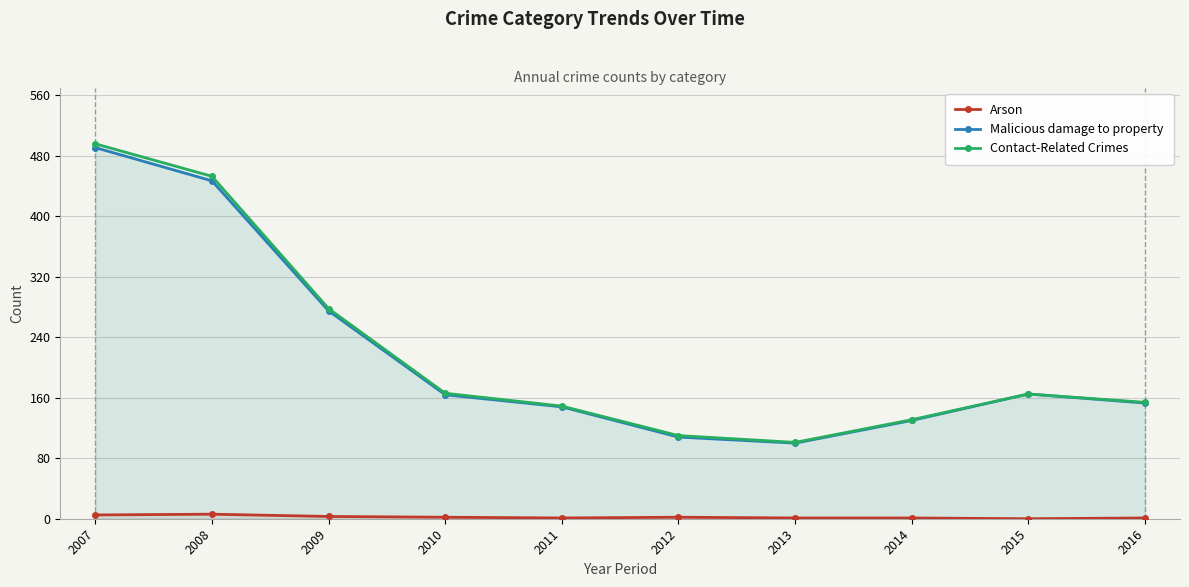

Which category has the highest value in the Arson series?

2008